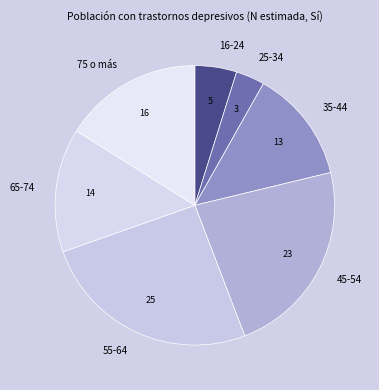

Rank the categories by value from highest to lowest.

55-64, 45-54, 75 o más, 65-74, 35-44, 16-24, 25-34